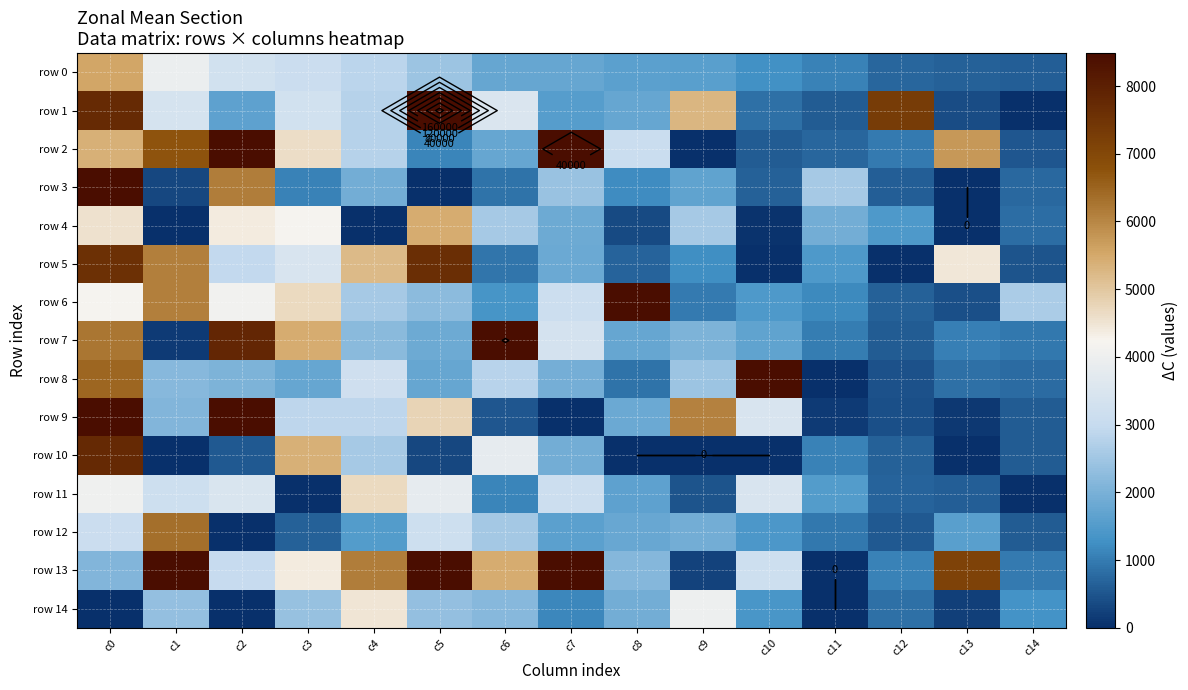

Rank the series at c8 from highest to lowest value.

row 6, row 2, row 13, row 14, row 9, row 12, row 1, row 7, row 11, row 0, row 3, row 8, row 5, row 4, row 10